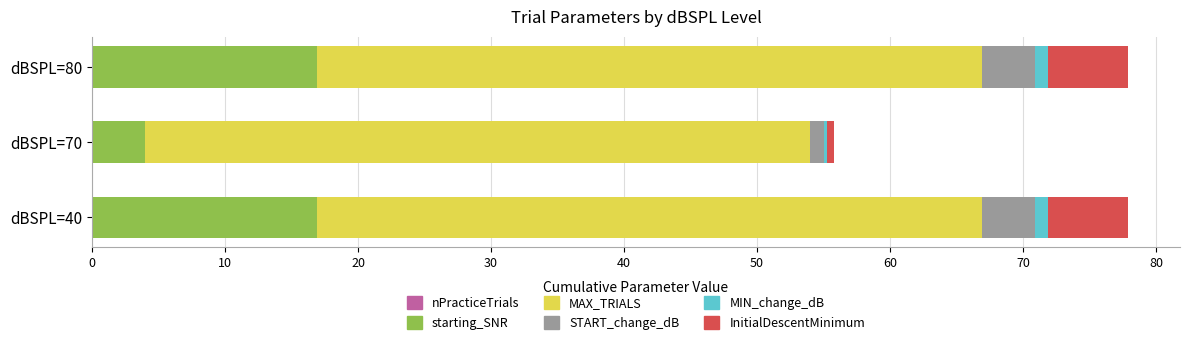

The value of starting_SNR at dBSPL=70 is 6.5. True or false?

False